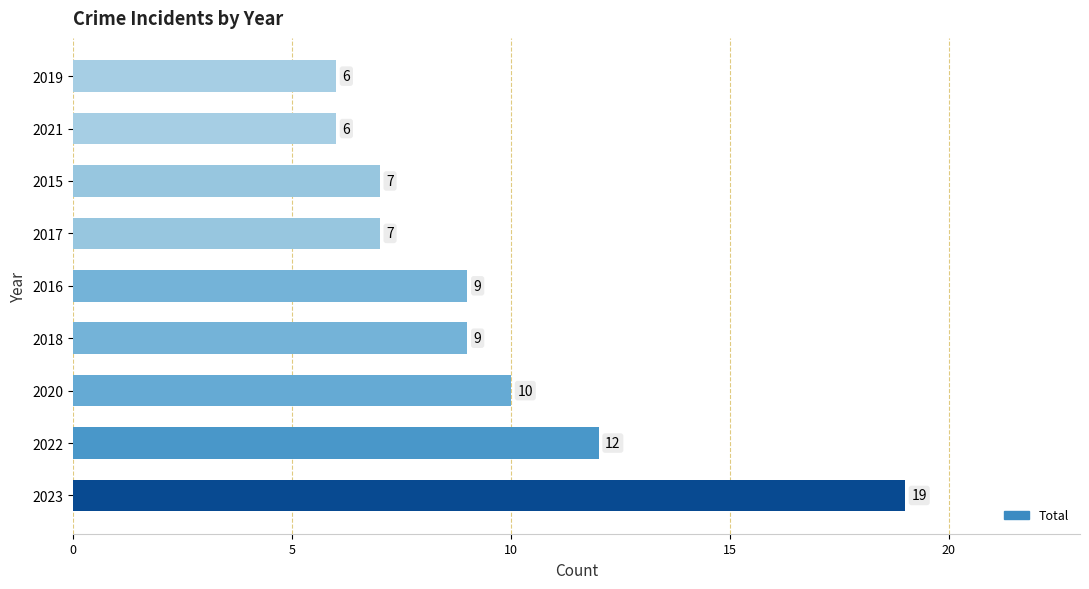

How many series are shown in this chart?

1